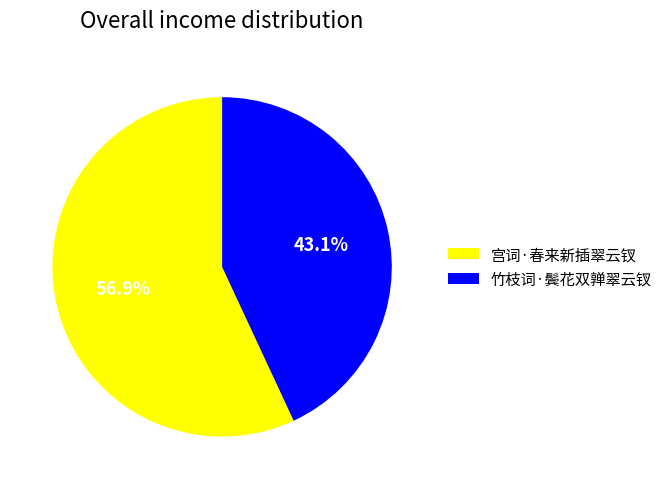

What is the total percentage of 宫词·春来新插翠云钗 and 竹枝词·鬓花双亸翠云钗?

100.0%